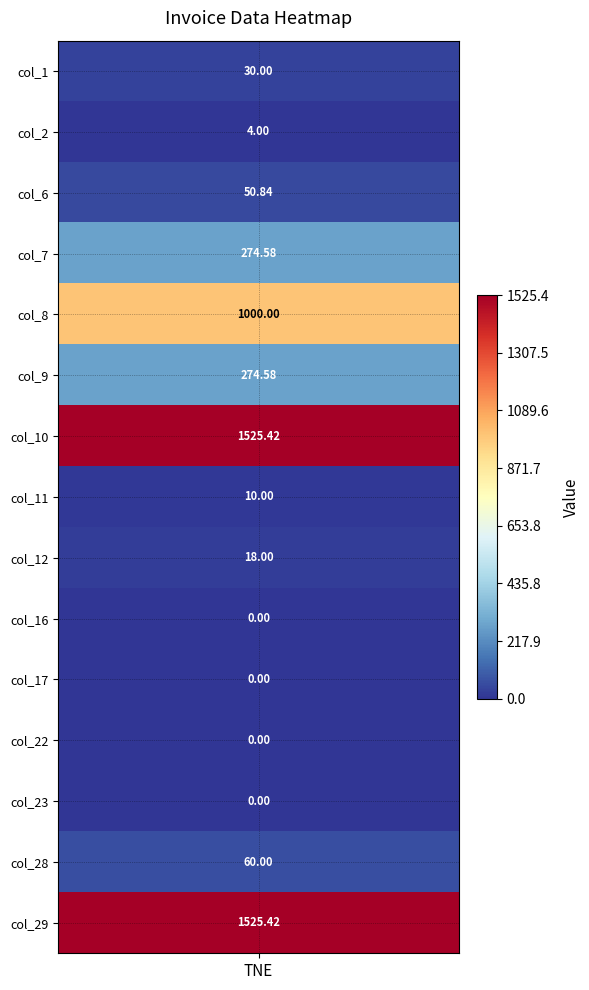

What is the maximum value shown in the chart?

1525.4